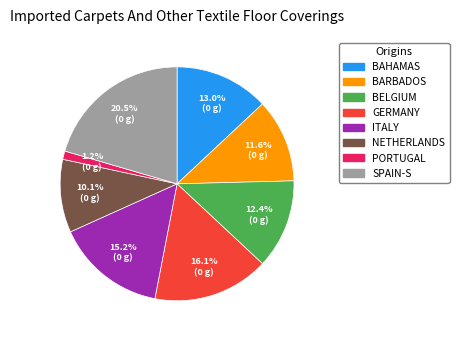

Is there a majority slice in this chart?

No